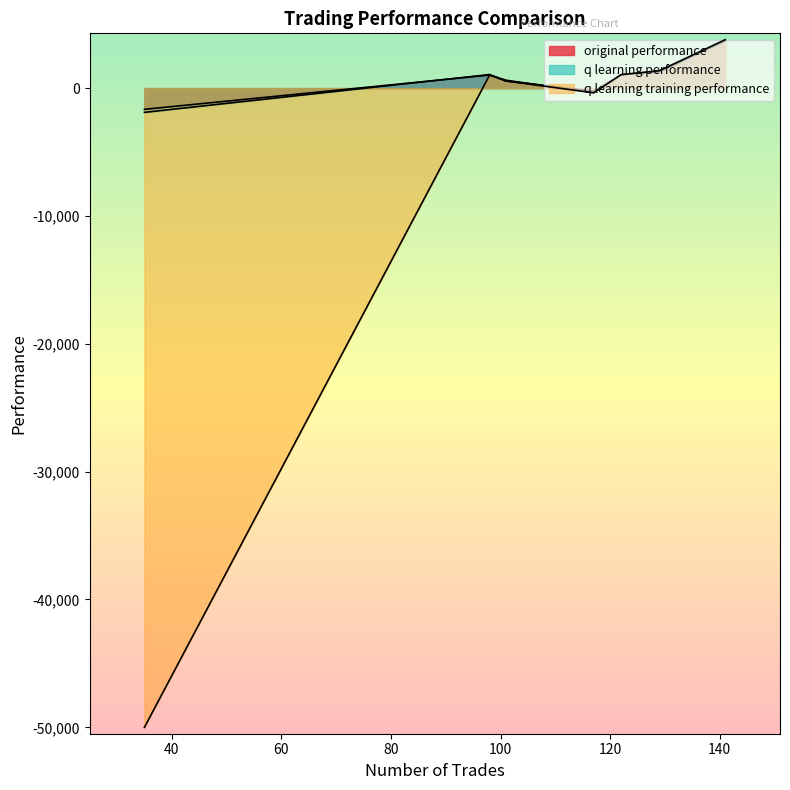

In original performance, how many points are higher than both neighbors (excluding endpoints)?

2